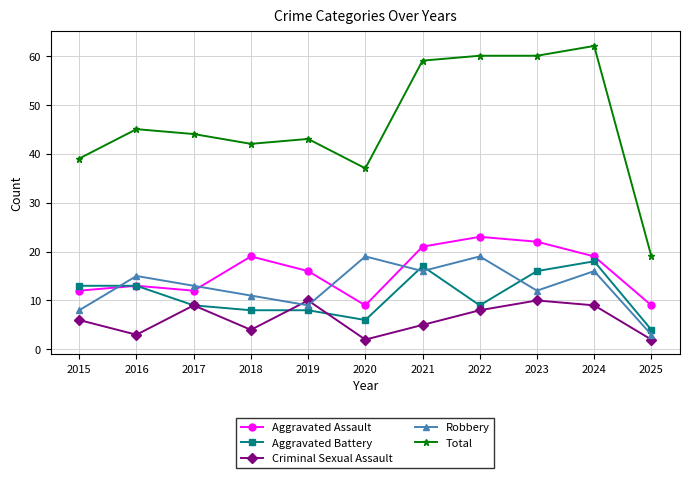

What is the difference between the Total values at 2020 and 2016?

8